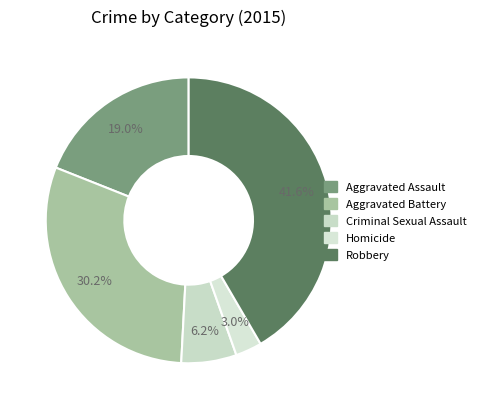

To the nearest percent, what is the combined percentage of Aggravated Battery and Homicide?

33%